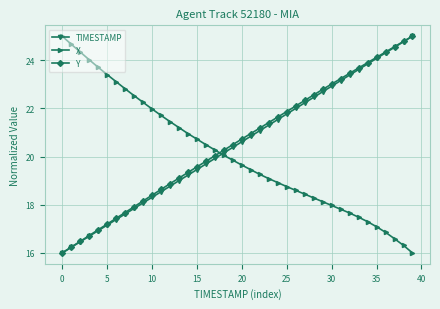

Which series ends up on top after the final intersection of TIMESTAMP and X?

TIMESTAMP